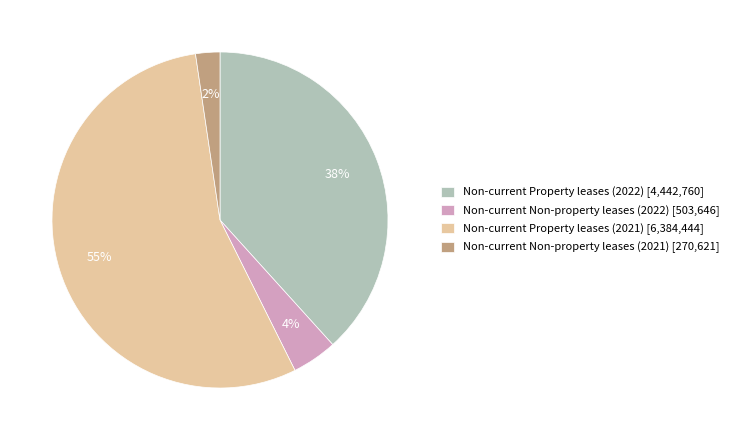

Which has a higher value, Non-current Non-property leases (2022) or Non-current Non-property leases (2021)?

Non-current Non-property leases (2022)